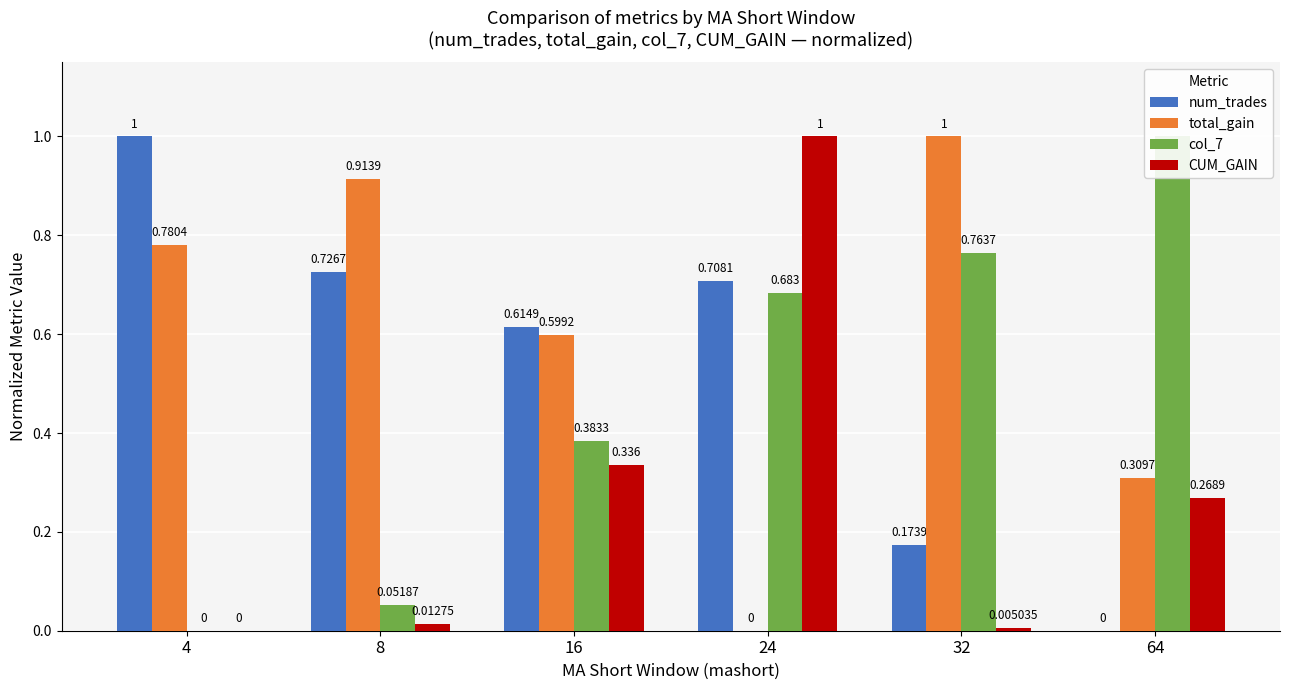

How many data points in total_gain are above 0?

5